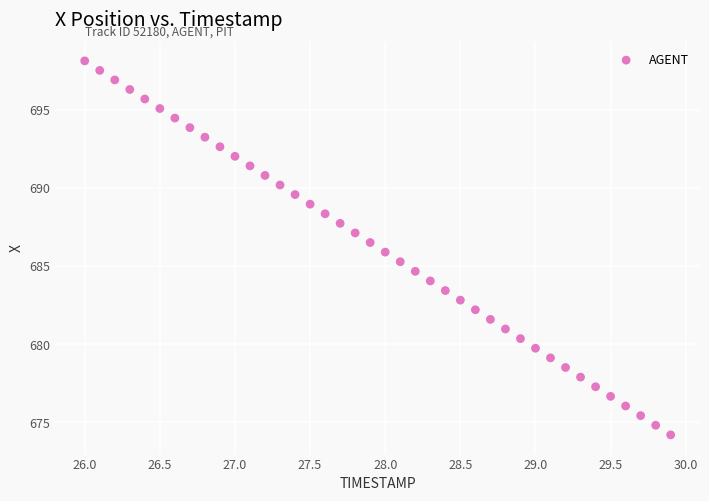

What is the range of X values (max minus min)?

3.9